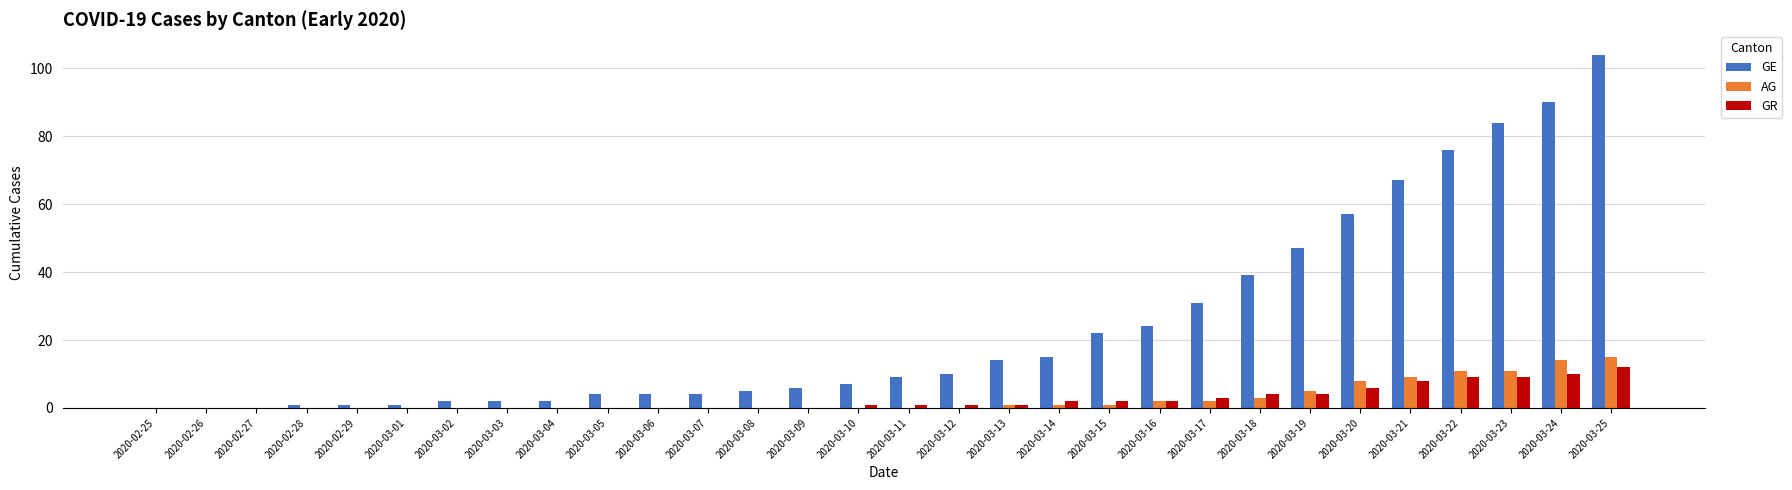

Which series has the largest total across all categories?

GE